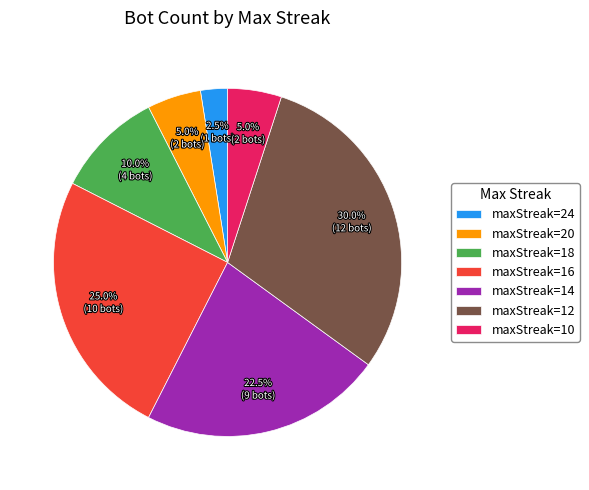

How much of the chart is everything except maxStreak=10?

95.0%